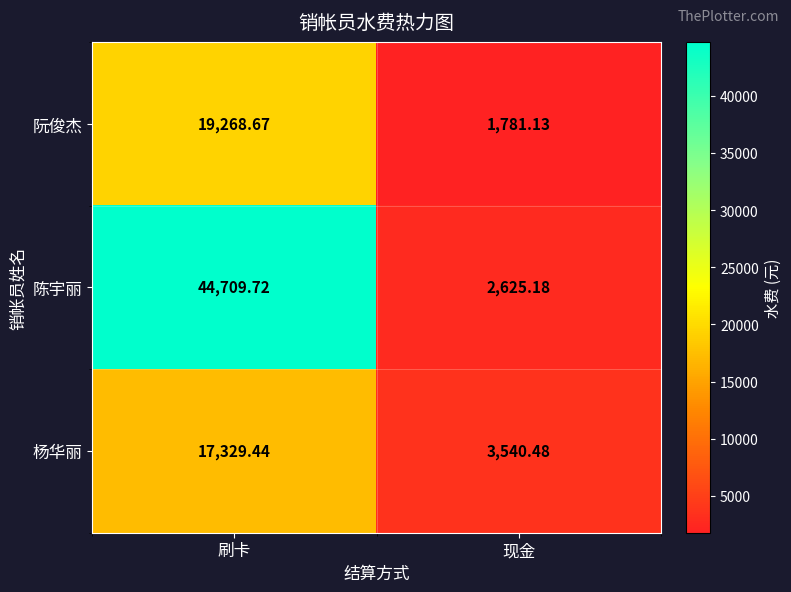

What is the total value across all series at 刷卡?

81307.8